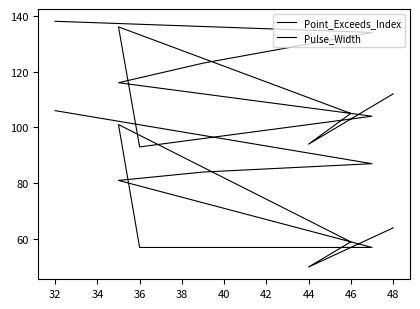

List the series in order of their peak value, highest first.

Point_Exceeds_Index, Pulse_Width